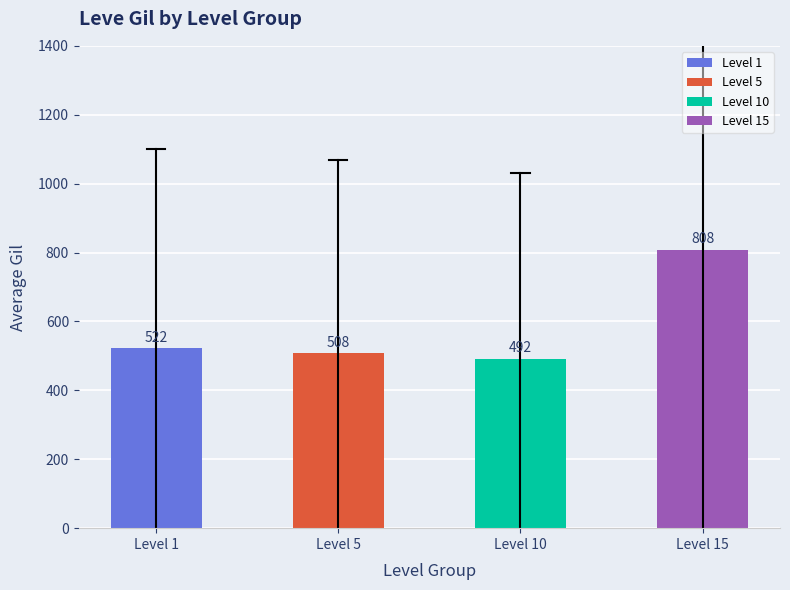

Where is the data nearest to the value 650?

Level 1